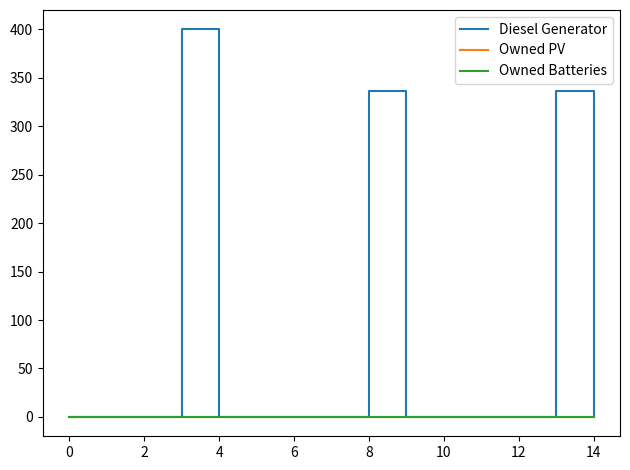

At which category does the chart reach its peak across all series?

4